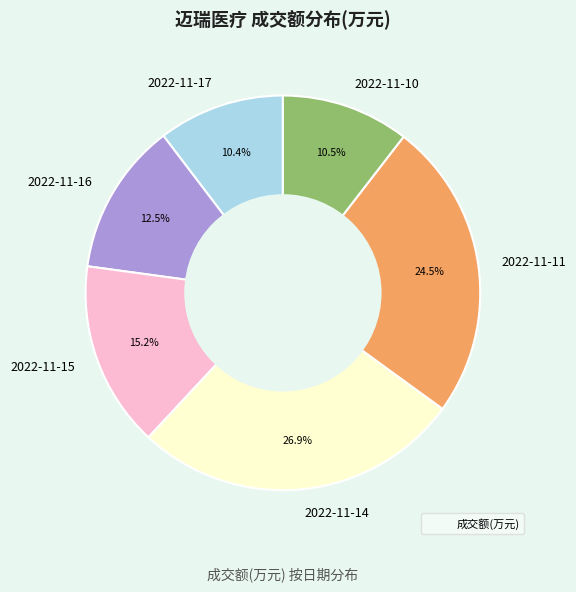

To the nearest percent, what percentage of the pie is 2022-11-17?

10%